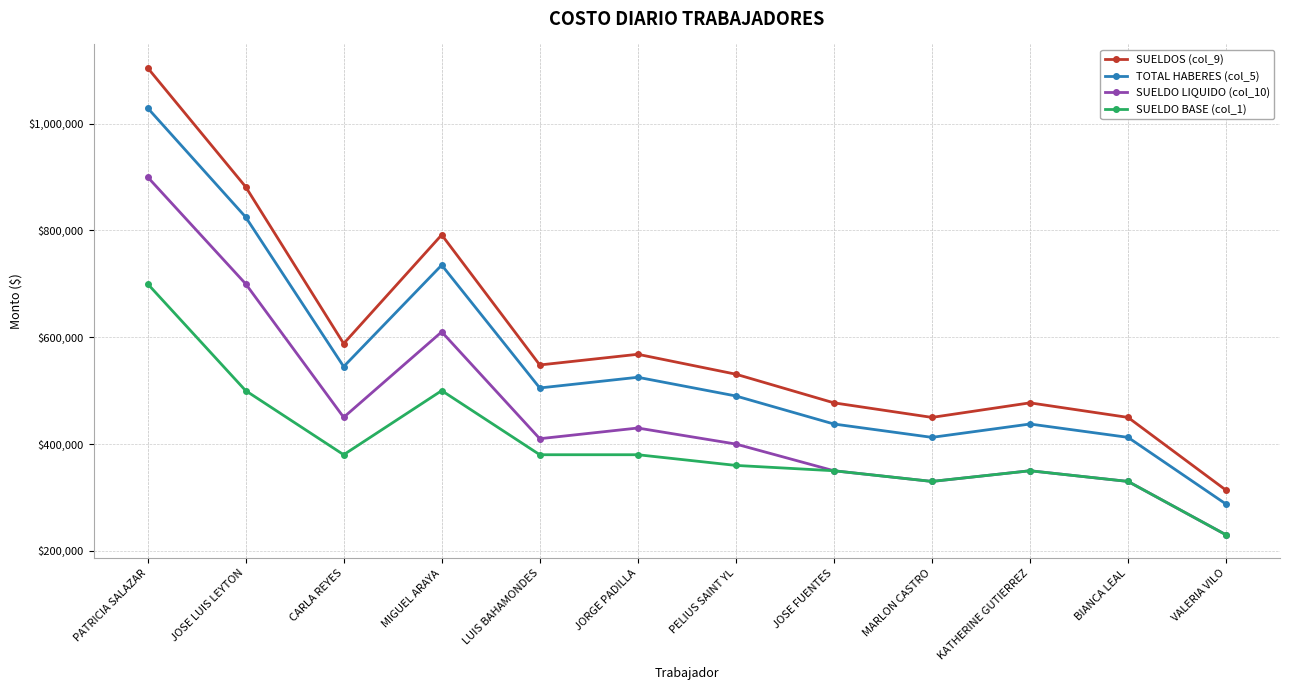

Which category has the lowest value across all series?

VALERIA VILO